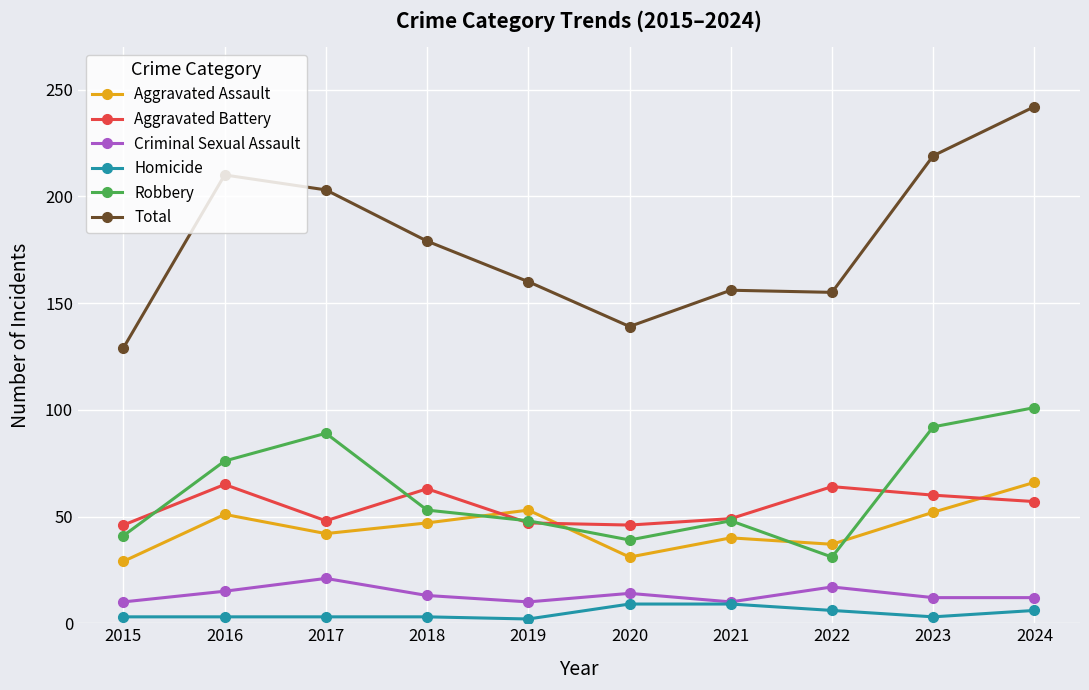

Count the number of data series in this chart.

6